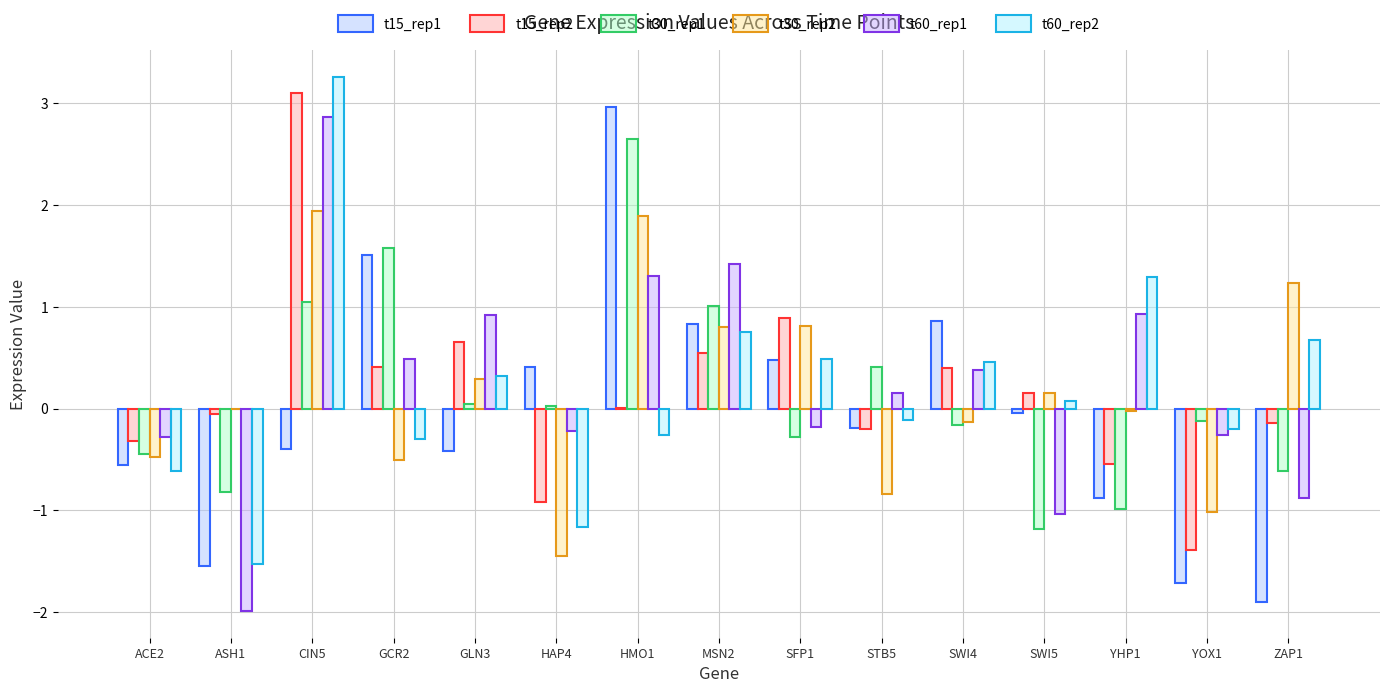

What is the label of the 11th bar from the right?

GLN3